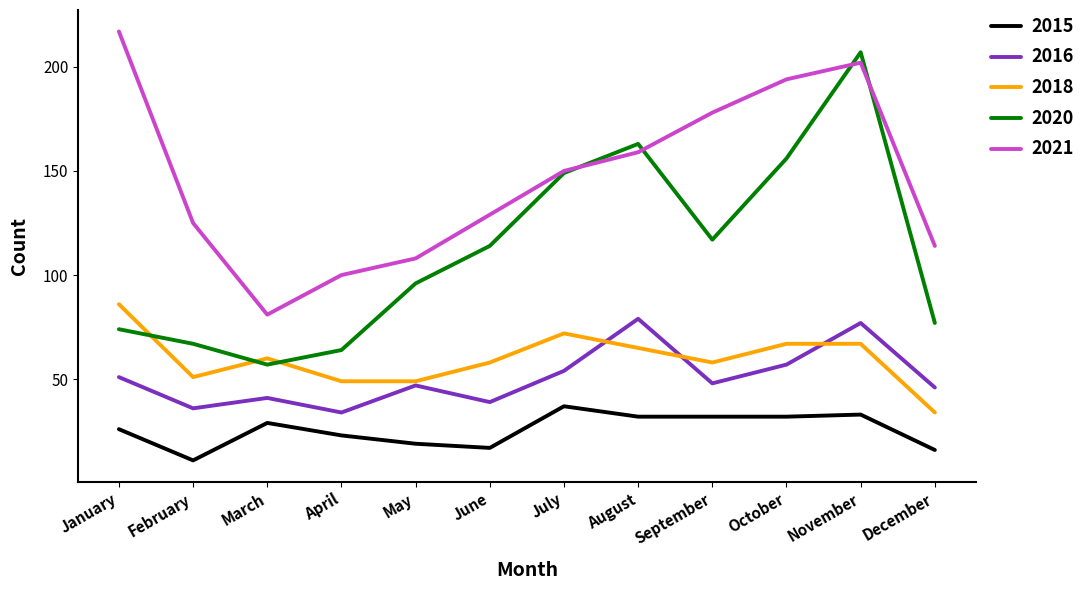

Which series has the widest spread of values?

2020